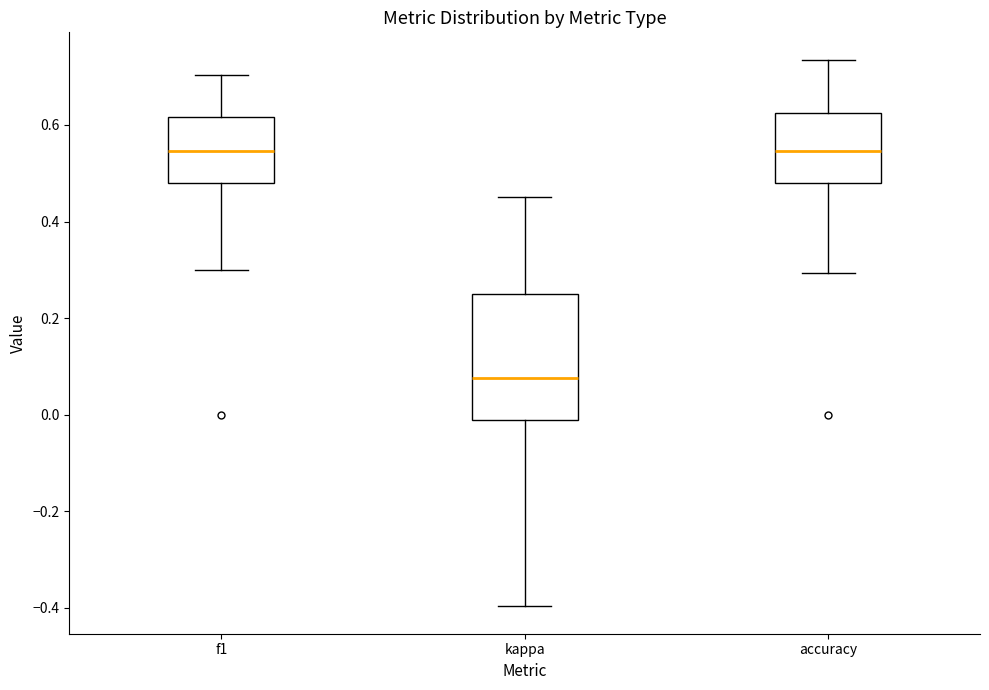

Which box is the tallest, from its lower edge to its upper edge?

kappa